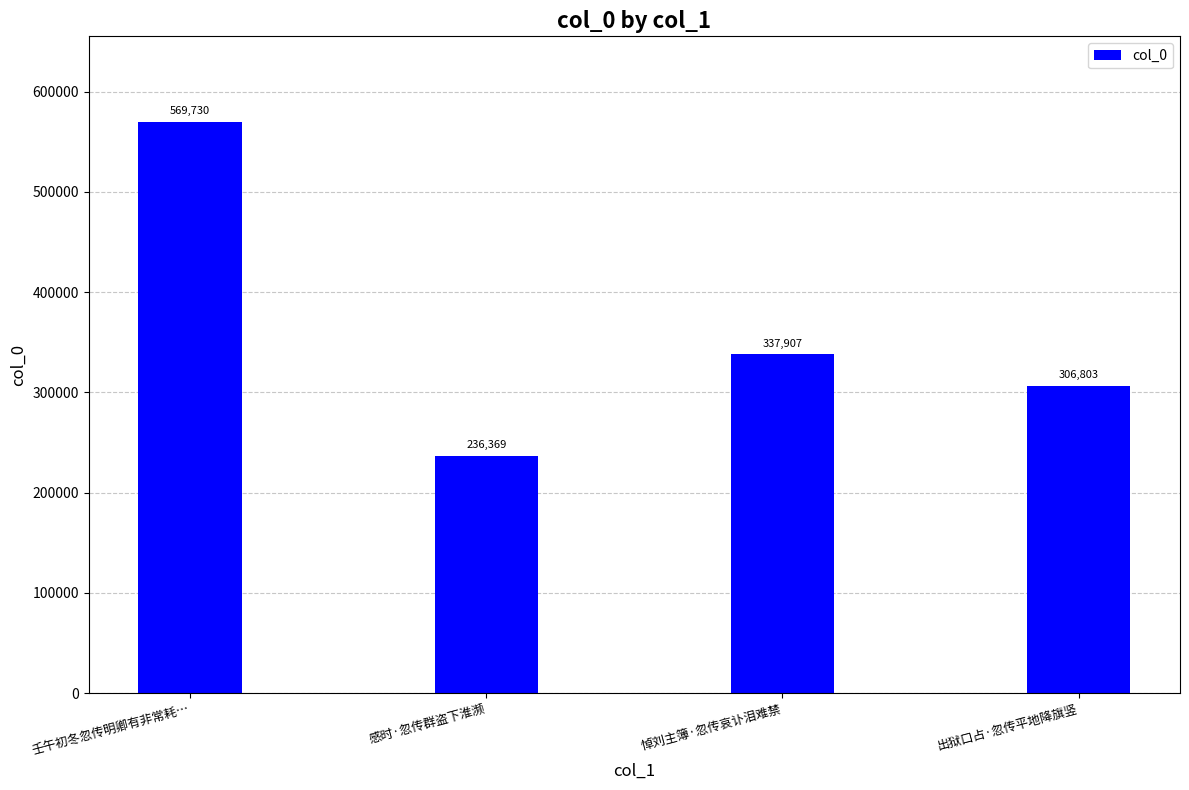

What is the value of the 4th bar from the left?

306803